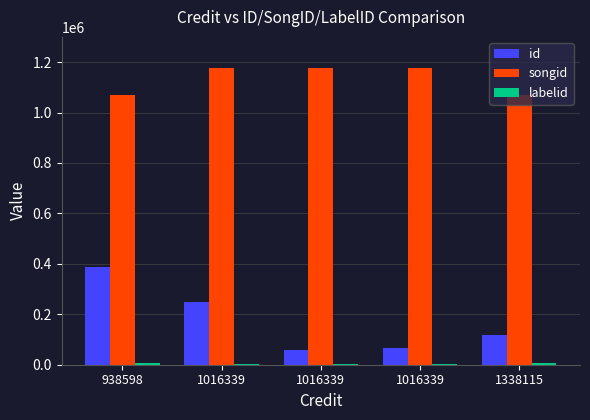

What is the value of the songid bar at the 5th from the left?

1071453